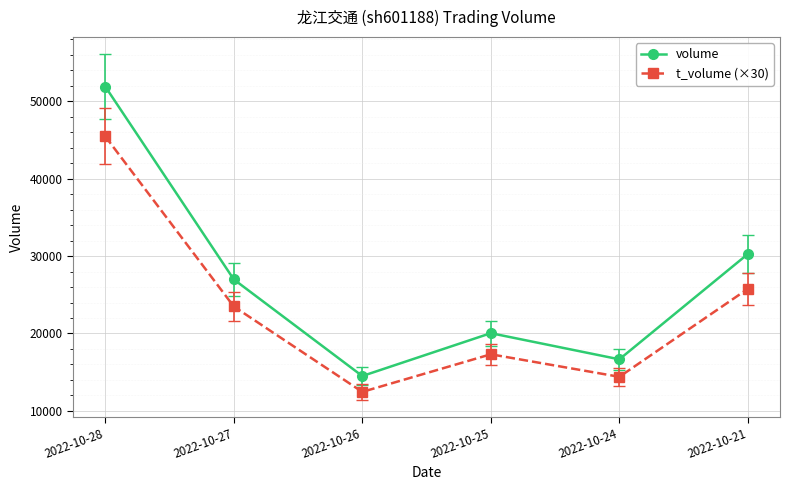

Does the chart display data point markers on the line(s)?

Yes